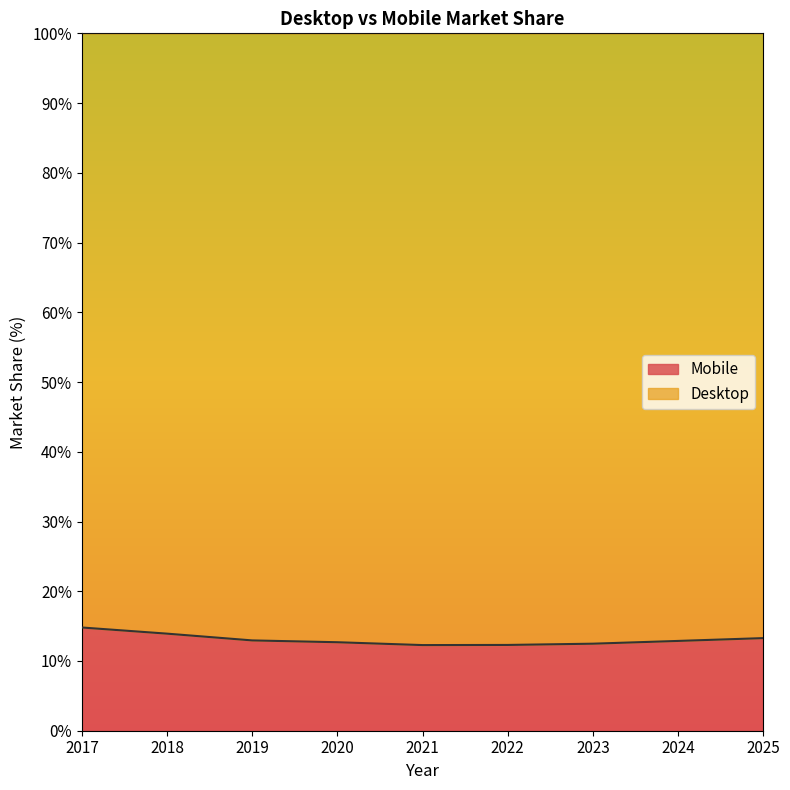

What is the change in value from 2019 to 2024?

-0.1